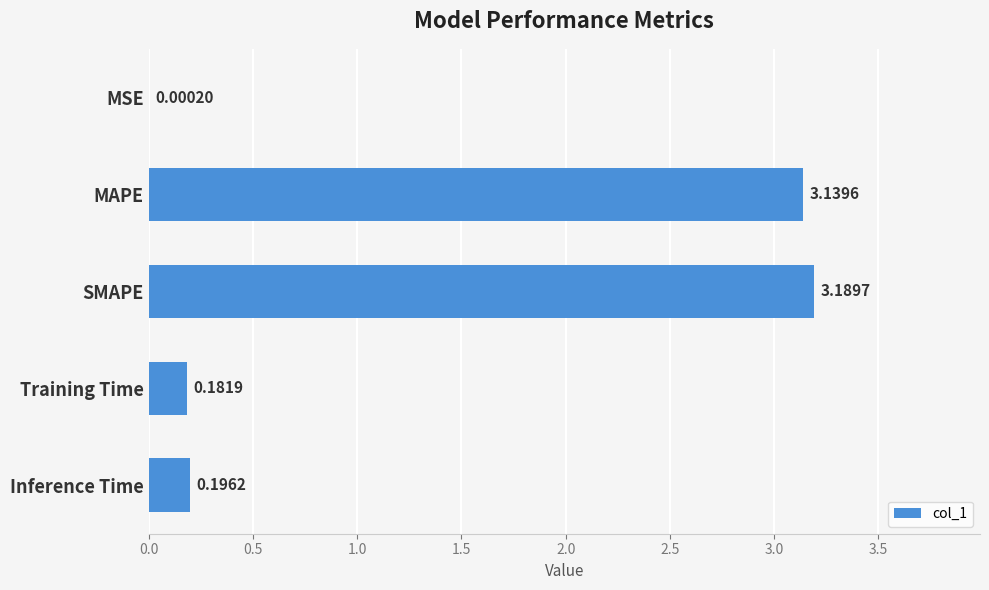

Which category has the highest value across all series?

SMAPE